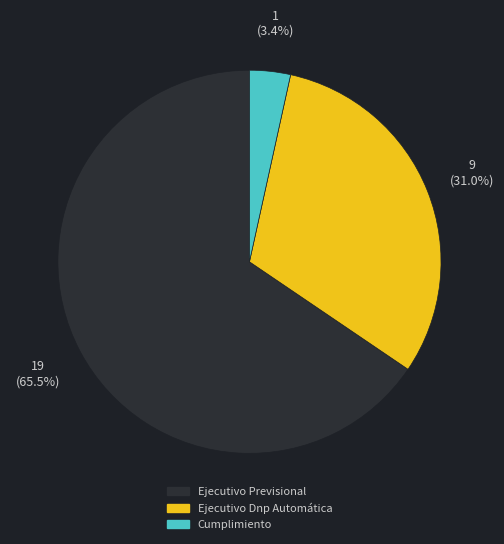

Is Ejecutivo Dnp Automática the majority of the pie?

No